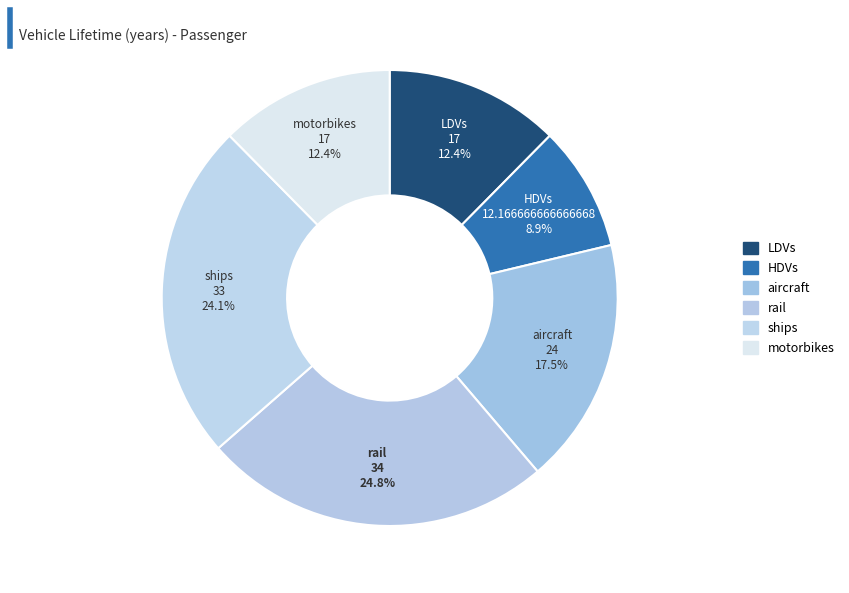

To the nearest percent, what is the combined percentage of aircraft and LDVs?

30%